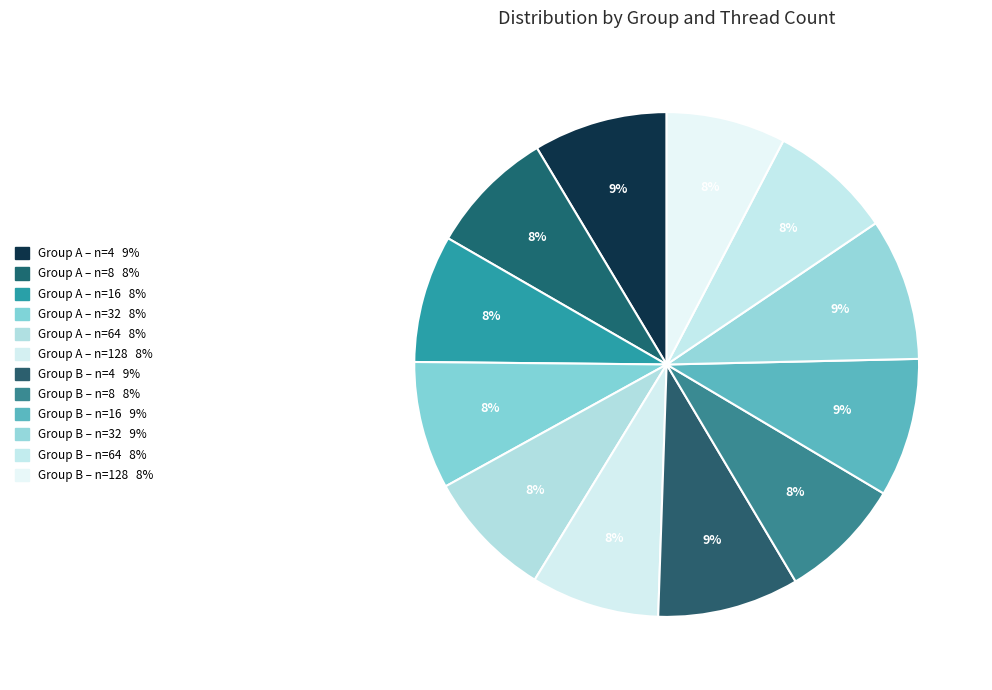

How many segments does this pie chart have?

12